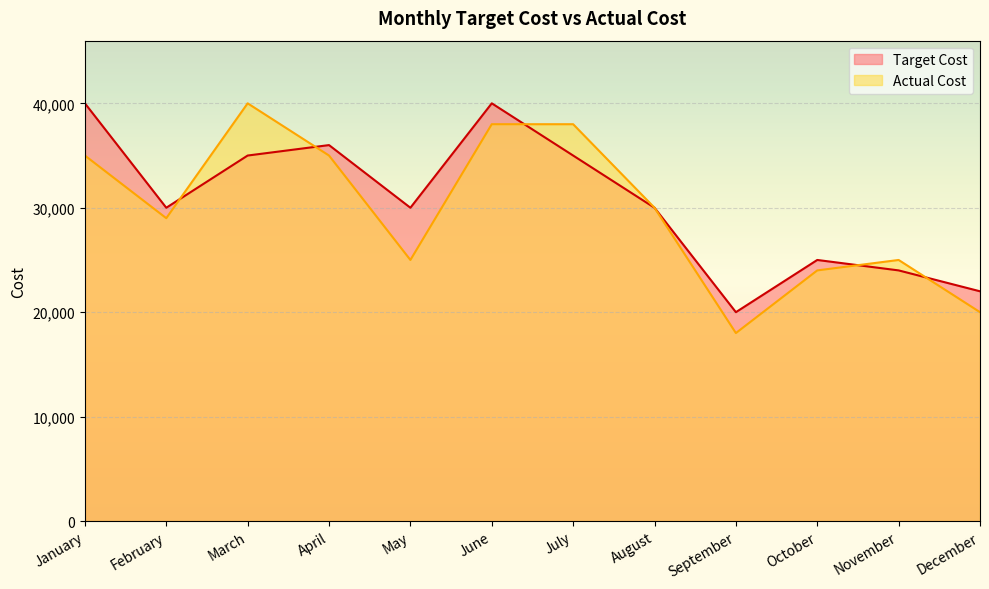

Where do Actual Cost and Target Cost first cross each other?

February and March